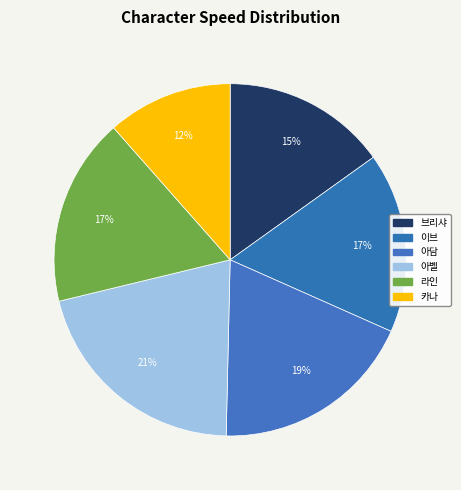

Which category has the smallest portion of the pie?

카나